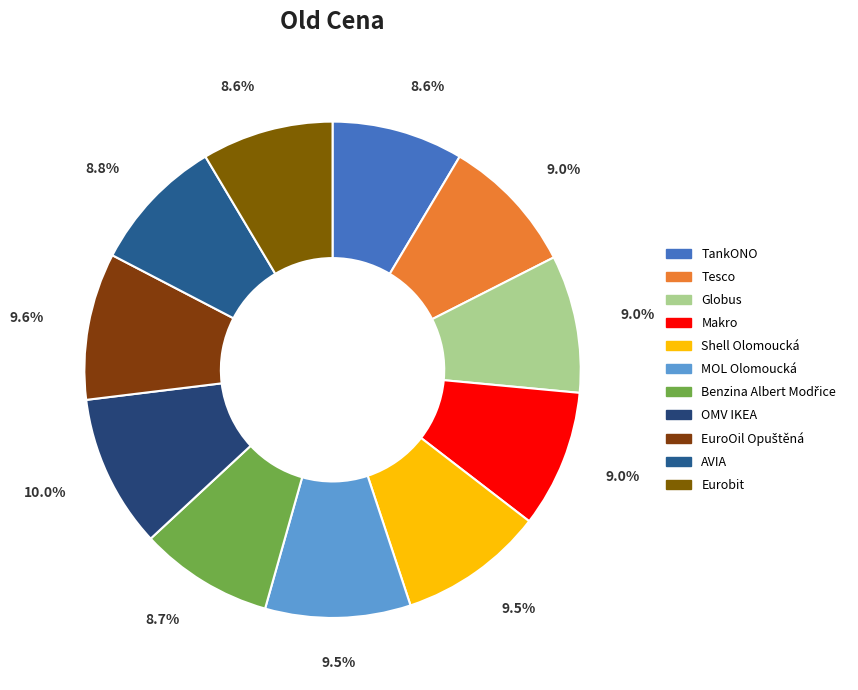

The EuroOil Opuštěná slice represents 1% of the pie. True or false?

False